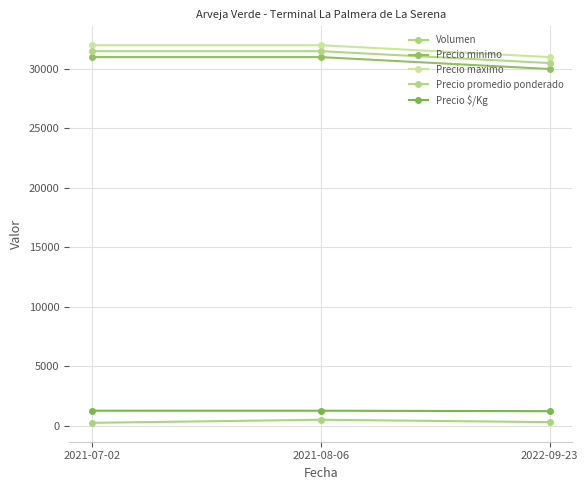

How many data points in Precio minimo are less than 31000?

1